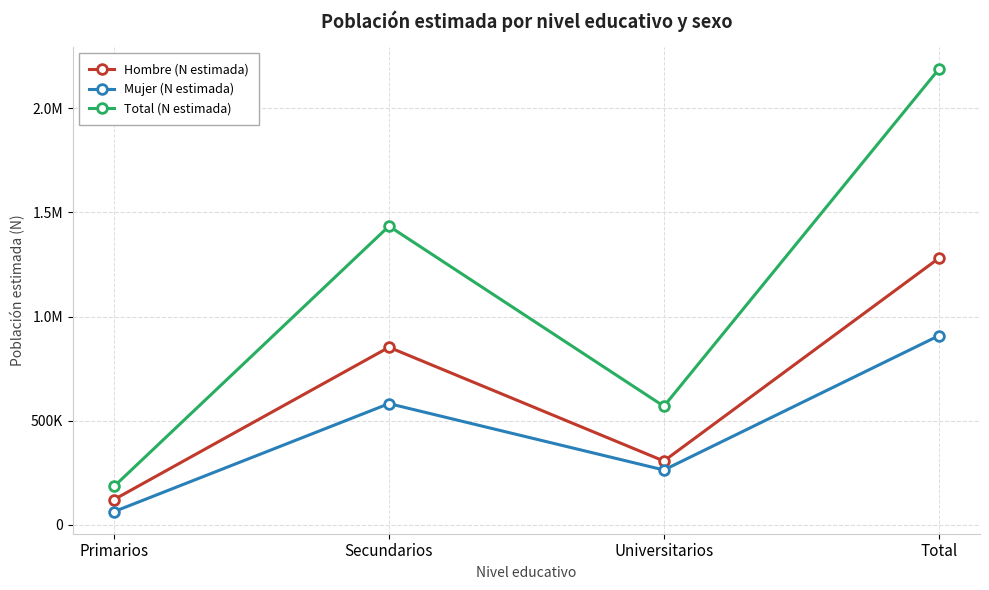

Is this an area chart (filled region under the line)?

No